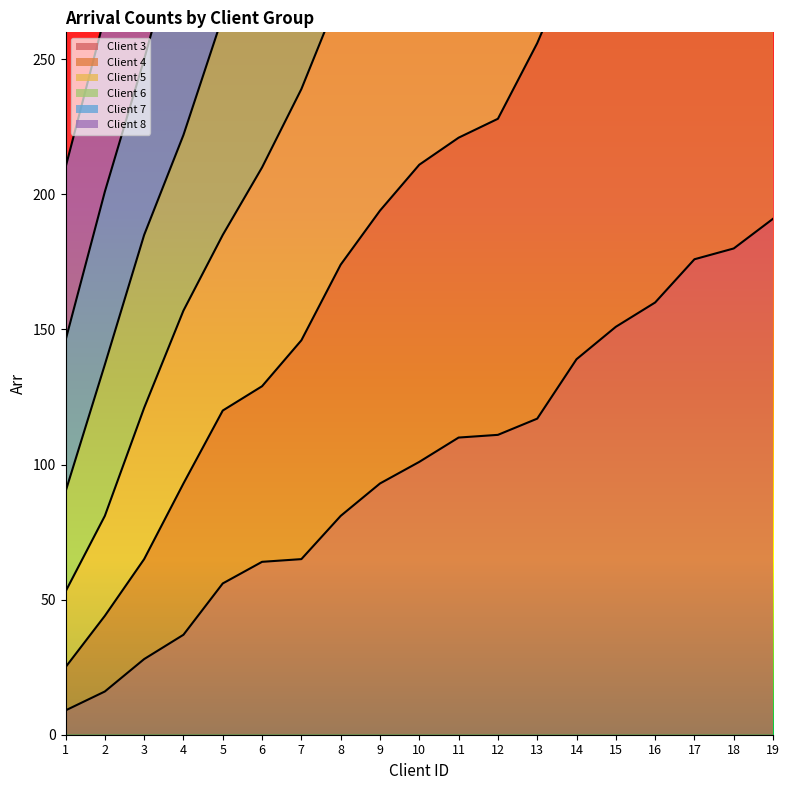

What is the minimum value for Client 8?

53